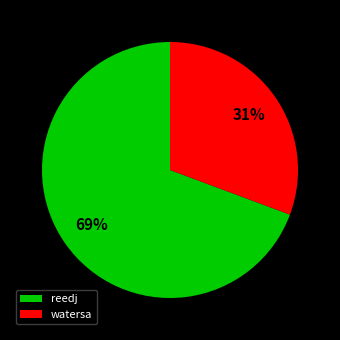

How many slices are in this pie chart?

2